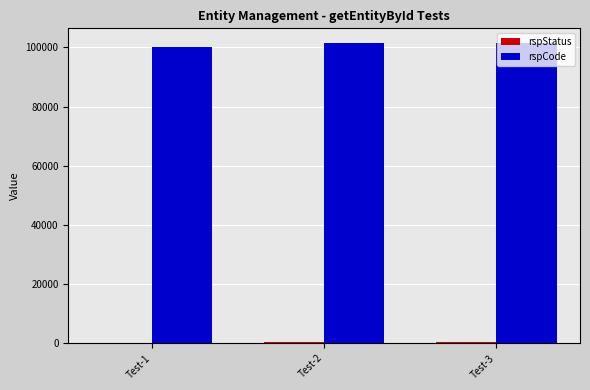

Which series has the largest total across all categories?

rspCode